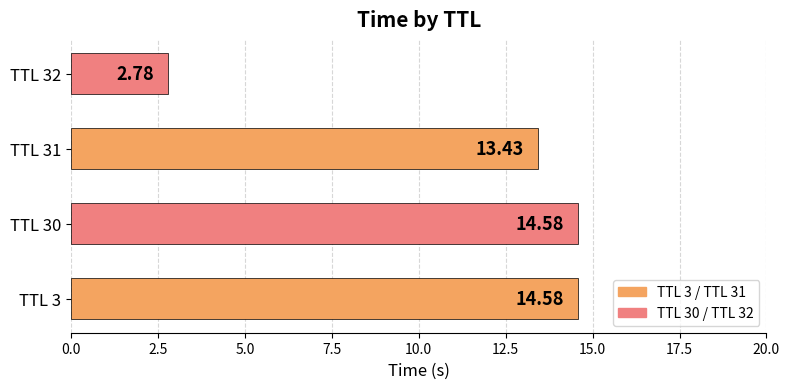

Approximately how many times larger is the value at TTL 3 compared to TTL 30?

1.0